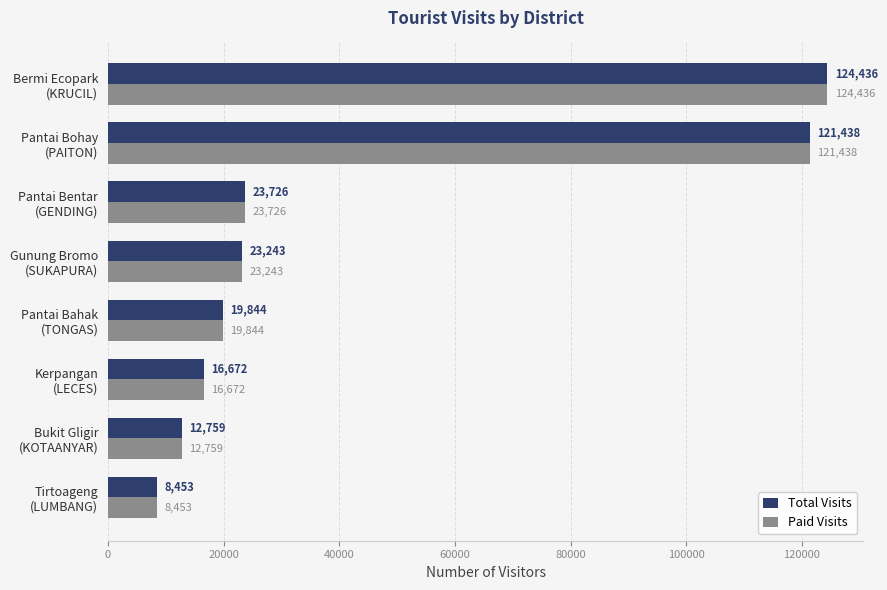

What is the average value of the Total Visits series?

43821